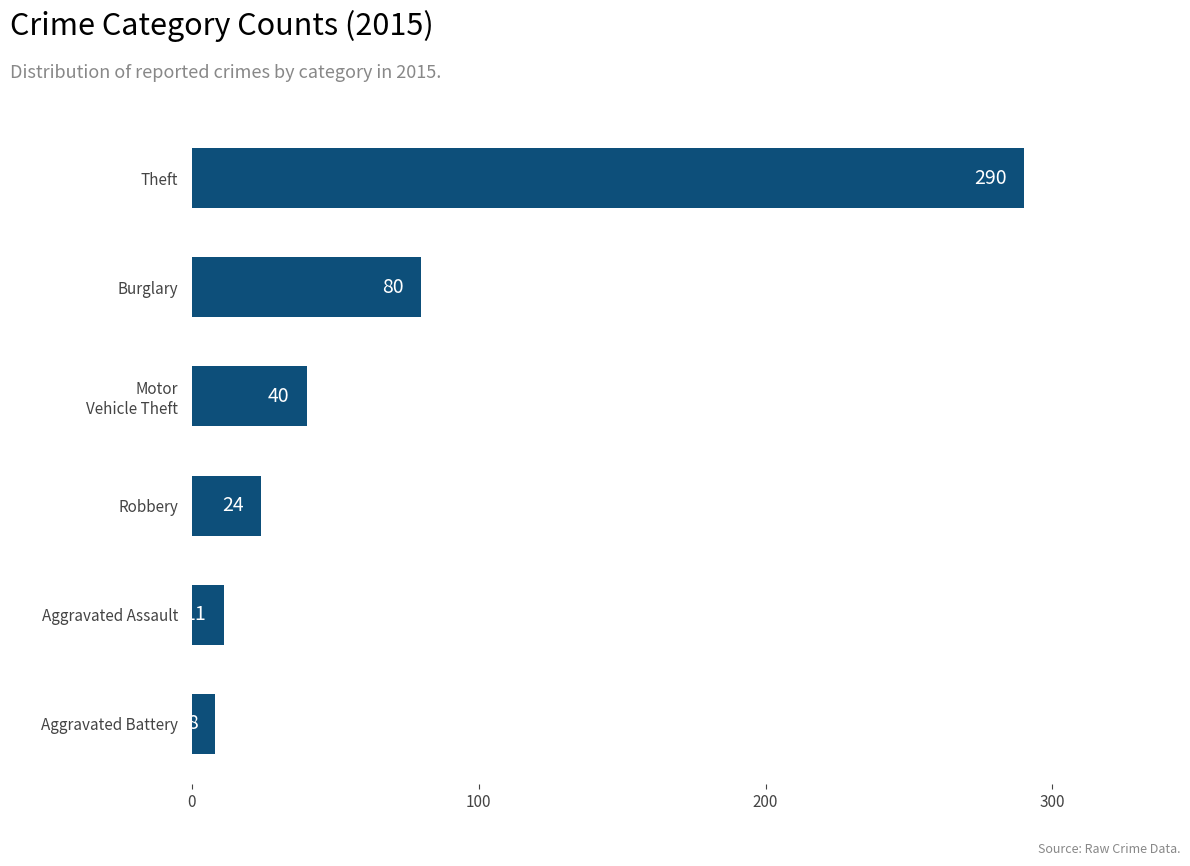

What is the difference between the second highest and second lowest values?

69